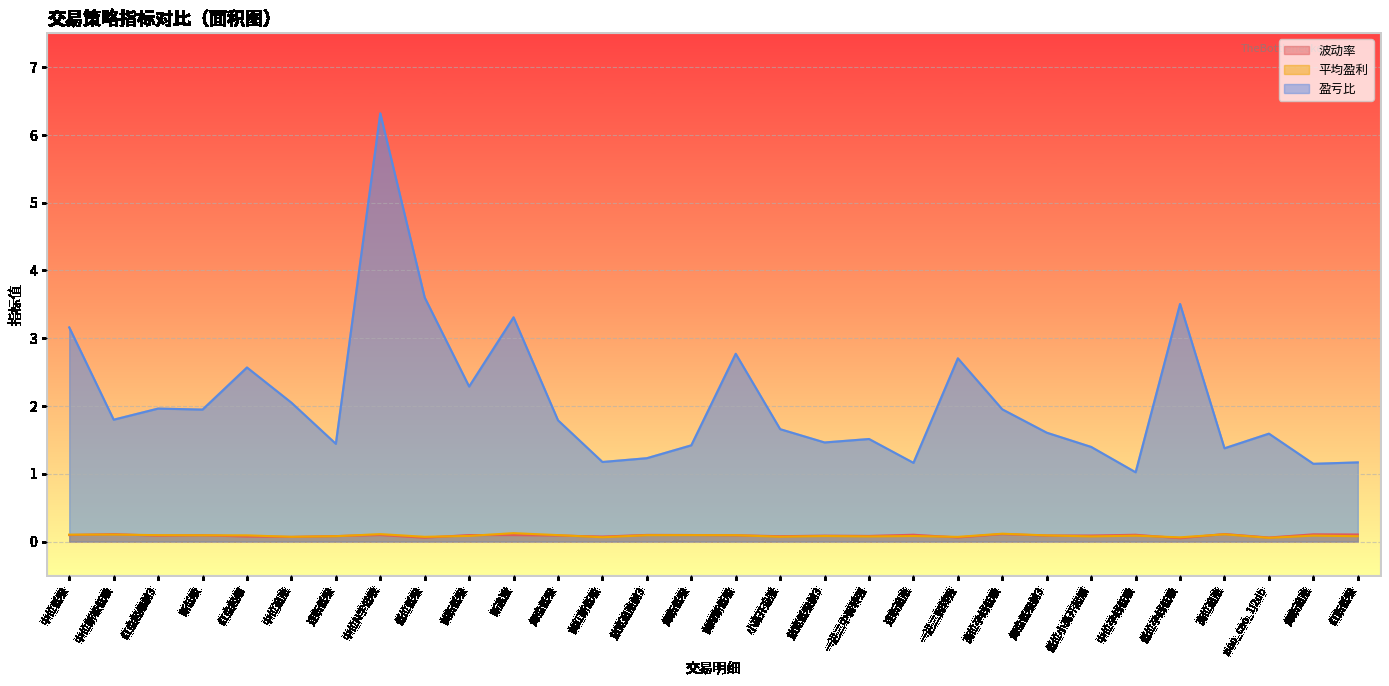

True or false: 波动率 and 盈亏比 cross at least once.

False